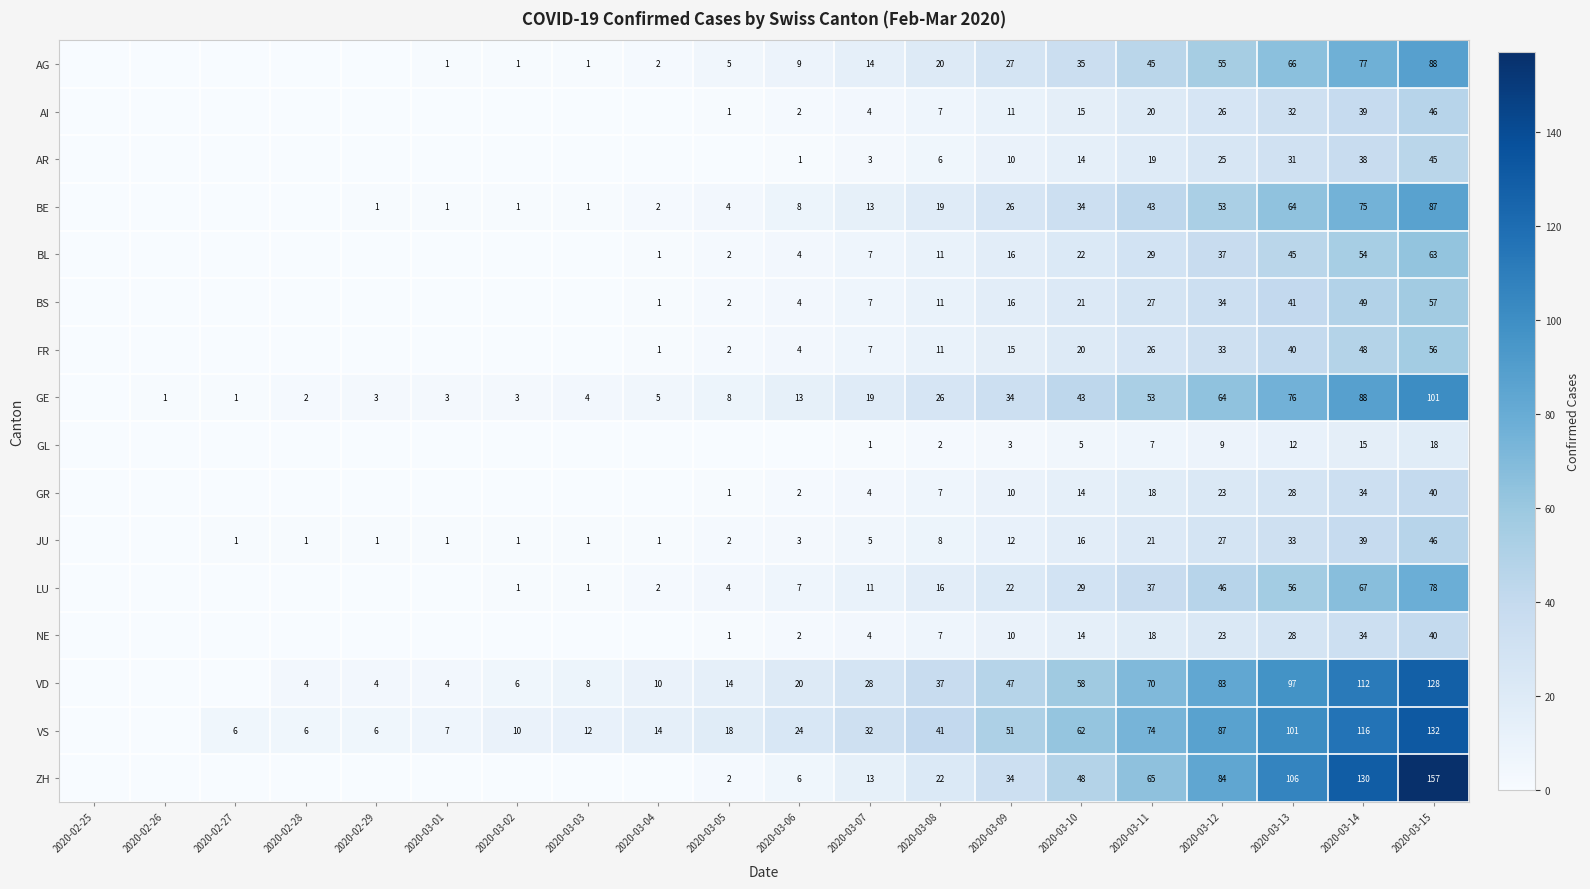

Is the value of BE at 2020-03-09 greater than the value of ZH at 2020-03-03?

Yes